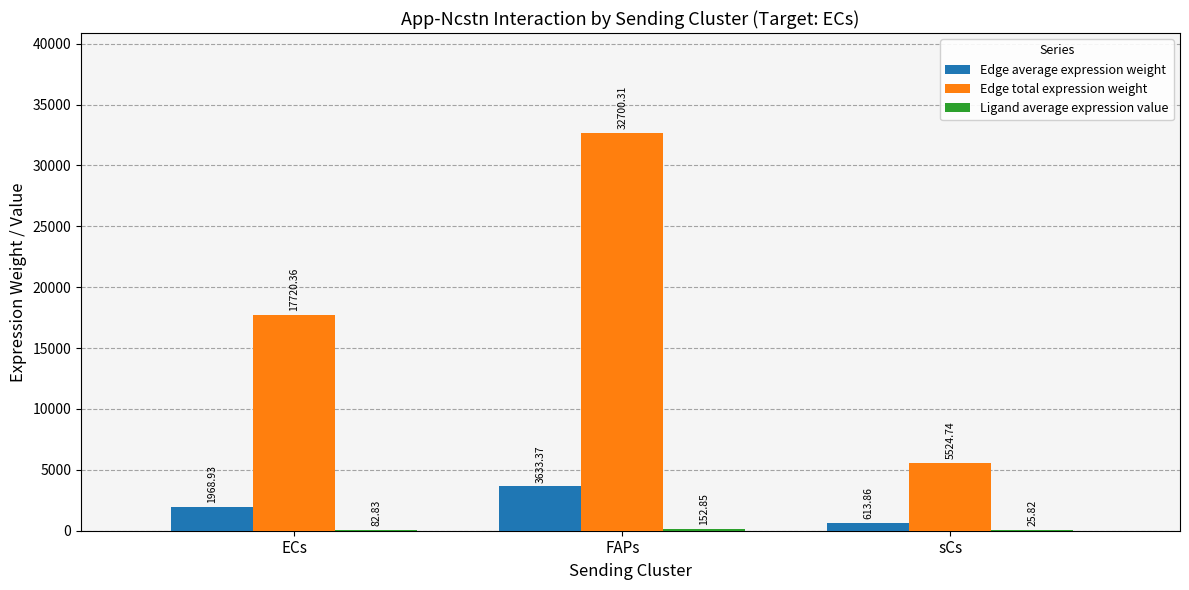

What is the total value across all series at ECs?

19772.1